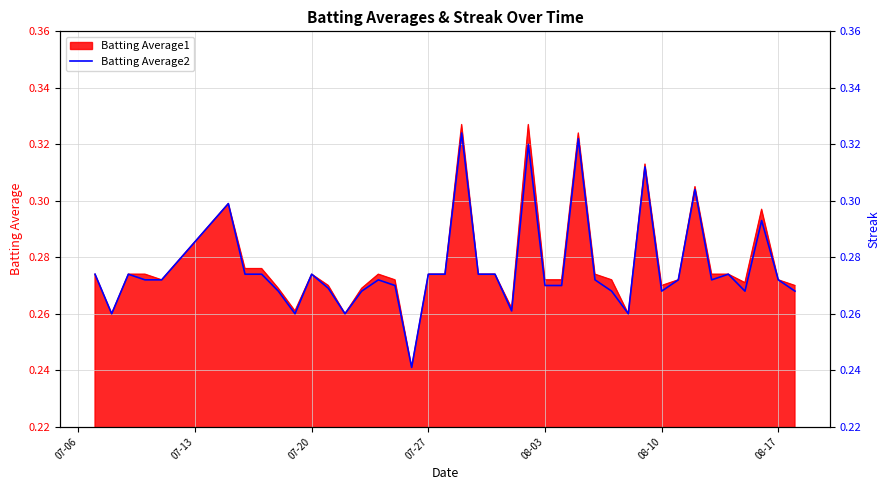

Reading left to right, list all the values displayed in this chart.

0.3	0.3	0.3	0.3	0.3	0.3	0.3	0.3	0.3	0.3	0.3	0.3	0.3	0.3	0.3	0.3	0.2	0.3	0.3	0.3	0.3	0.3	0.3	0.3	0.3	0.3	0.3	0.3	0.3	0.3	0.3	0.3	0.3	0.3	0.3	0.3	0.3	0.3	0.3	0.3